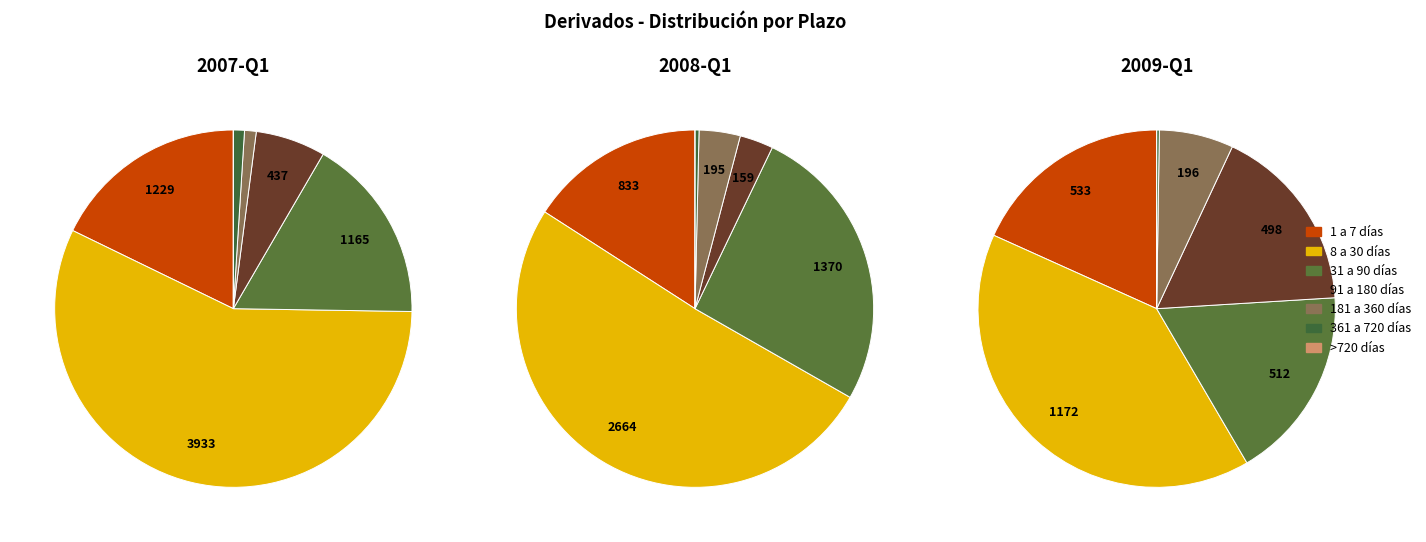

Is 181 a 360 días the majority of the pie?

No